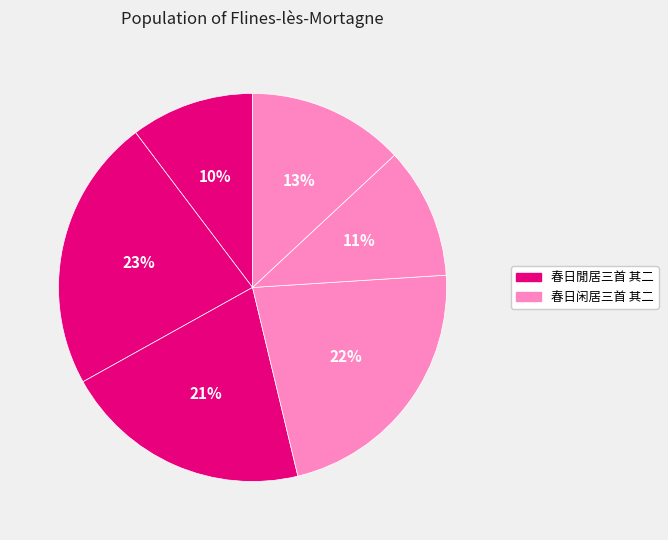

How many segments does this pie chart have?

6